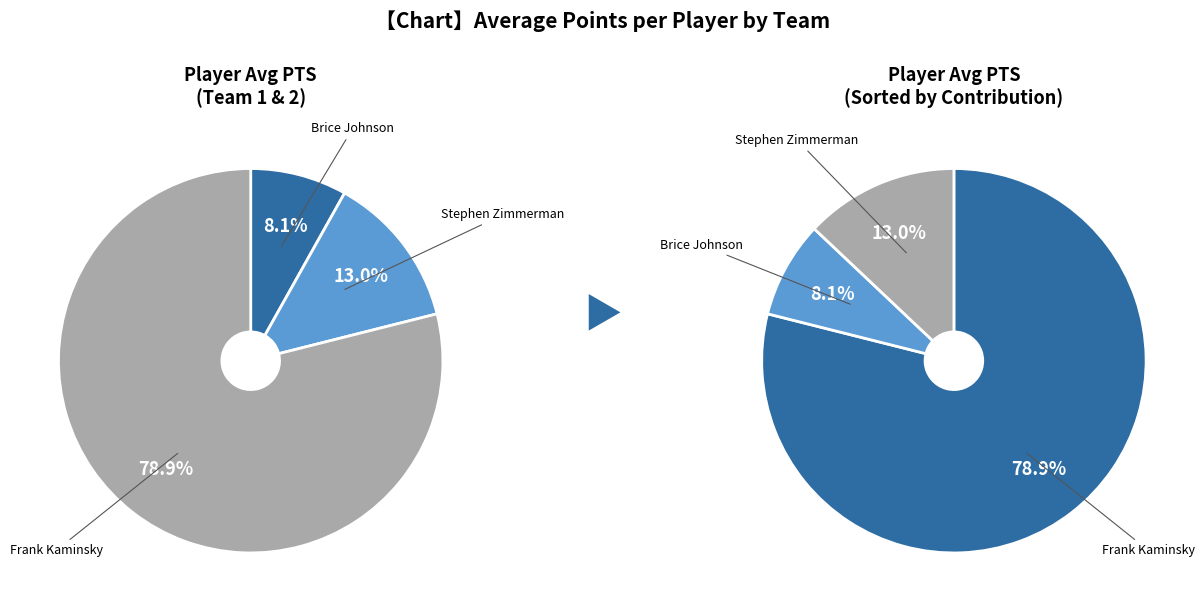

What is the ratio of the value at Stephen Zimmerman to the value at Brice Johnson?

1.6